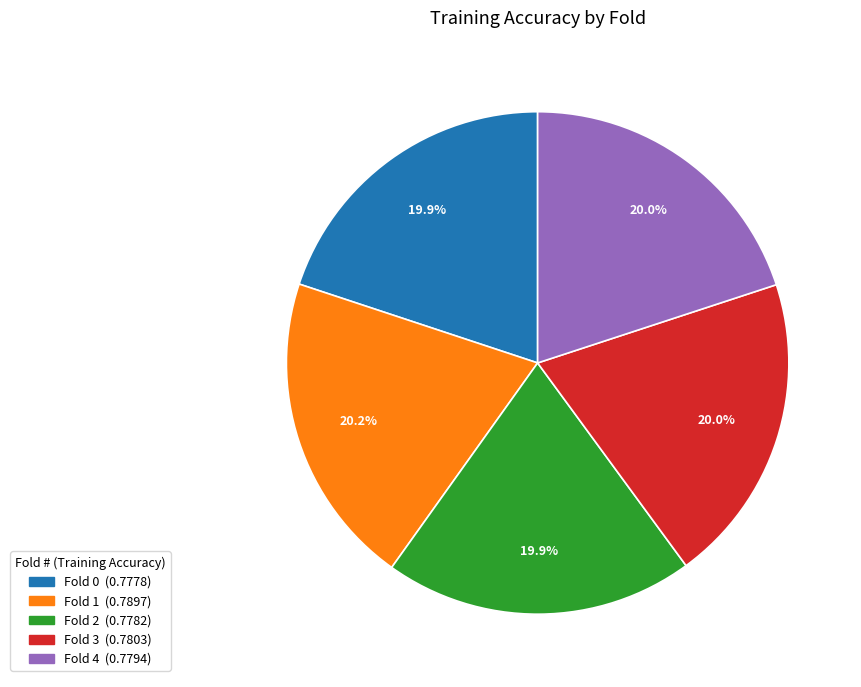

Is there a majority slice in this chart?

No